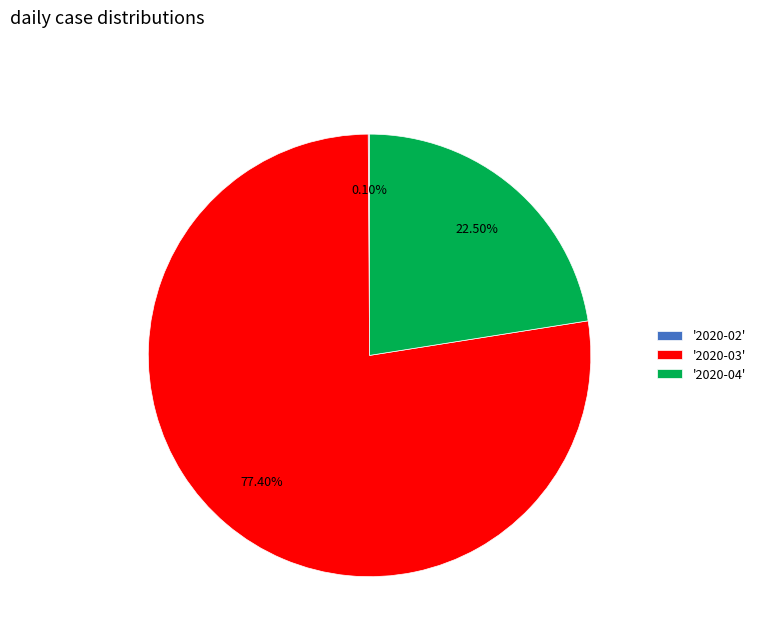

Is there any slice that represents more than half of the pie?

Yes